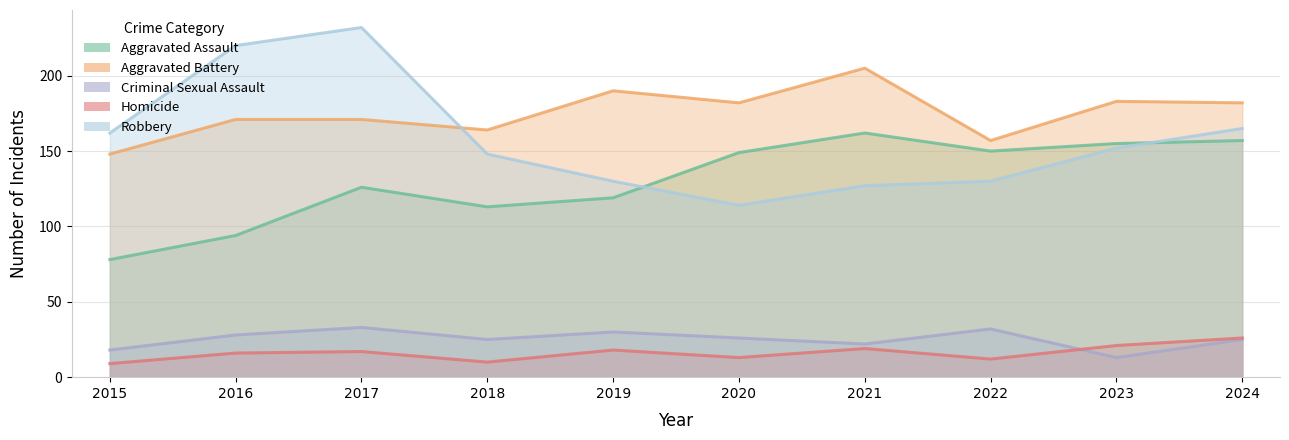

True or false: Robbery and Homicide intersect in this chart.

False